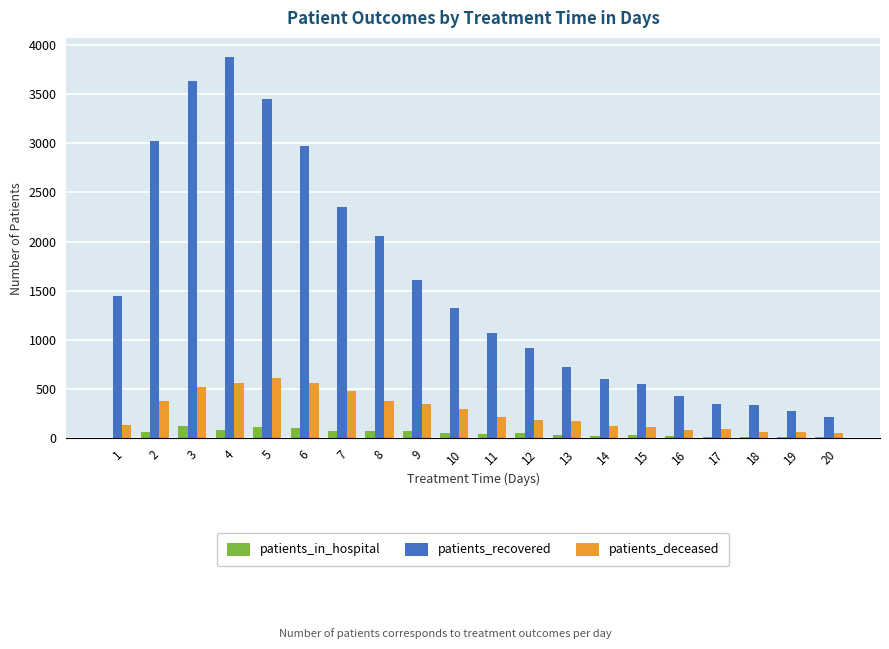

The value of patients_recovered at 7 is 2348. True or false?

True